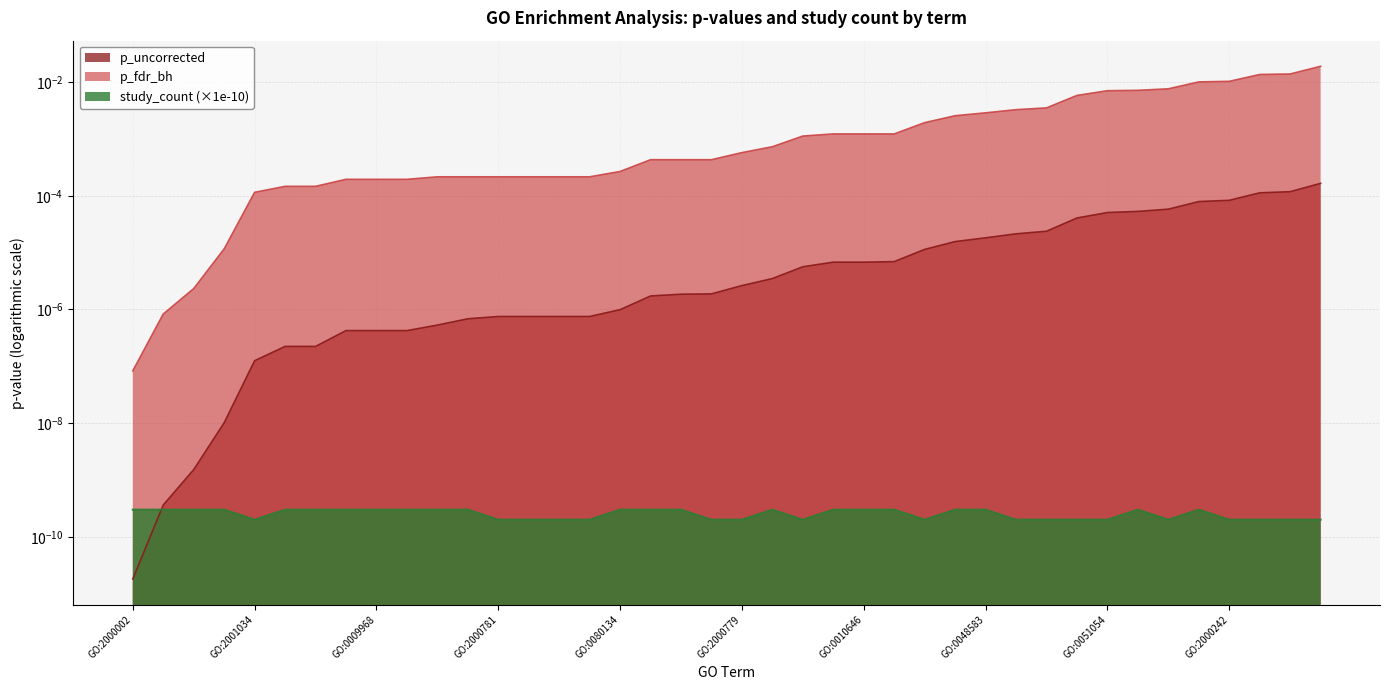

At which category is the sum across all series the highest?

GO:0048584